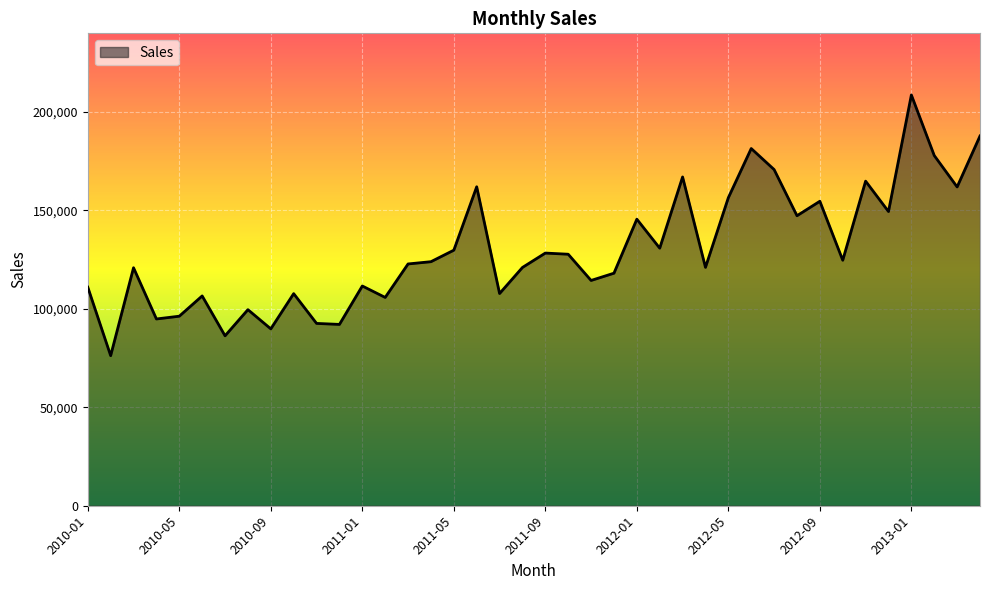

What is the greatest value displayed?

208645